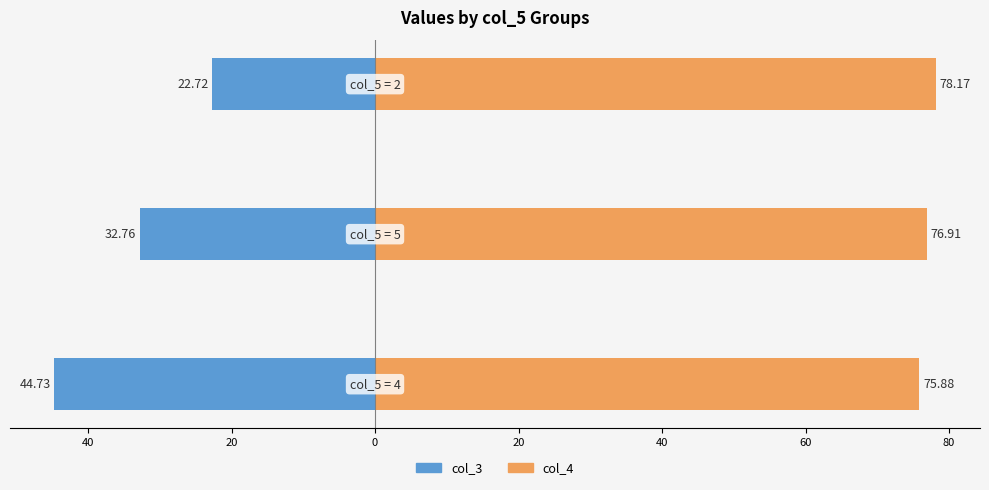

How many data points in col_4 are less than 76?

1